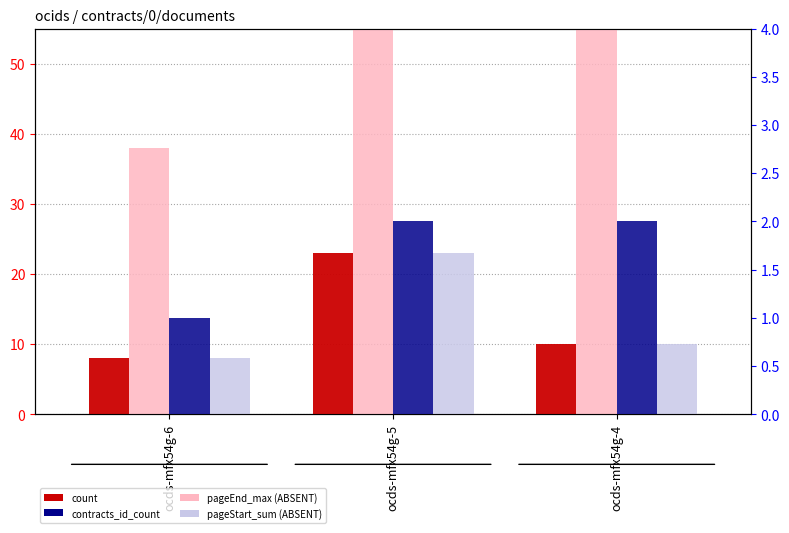

At ocds-mfx54g-4, list the series in order from smallest to largest.

contracts_id_count, count, pageStart_sum, pageEnd_max